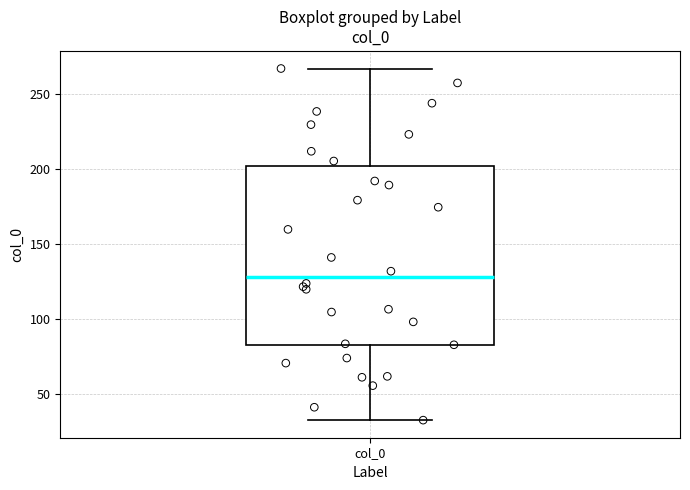

Transcribe this box plot: give where the median line is, the range the box spans, and where the two whiskers end, as read against the y-axis. The values are not printed on the chart, so give them approximately, as read against the axis.

median 130, box 85 to 200, whiskers 30 to 265